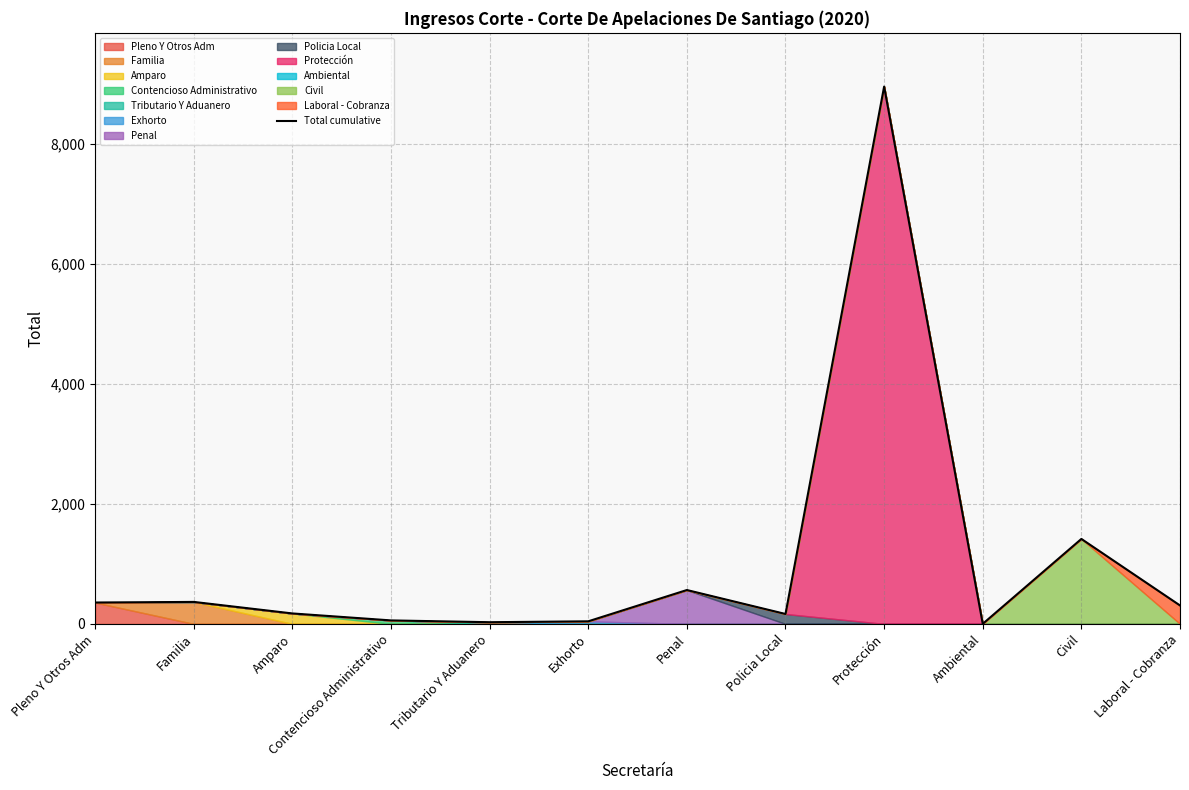

How many data points are less than 307?

6